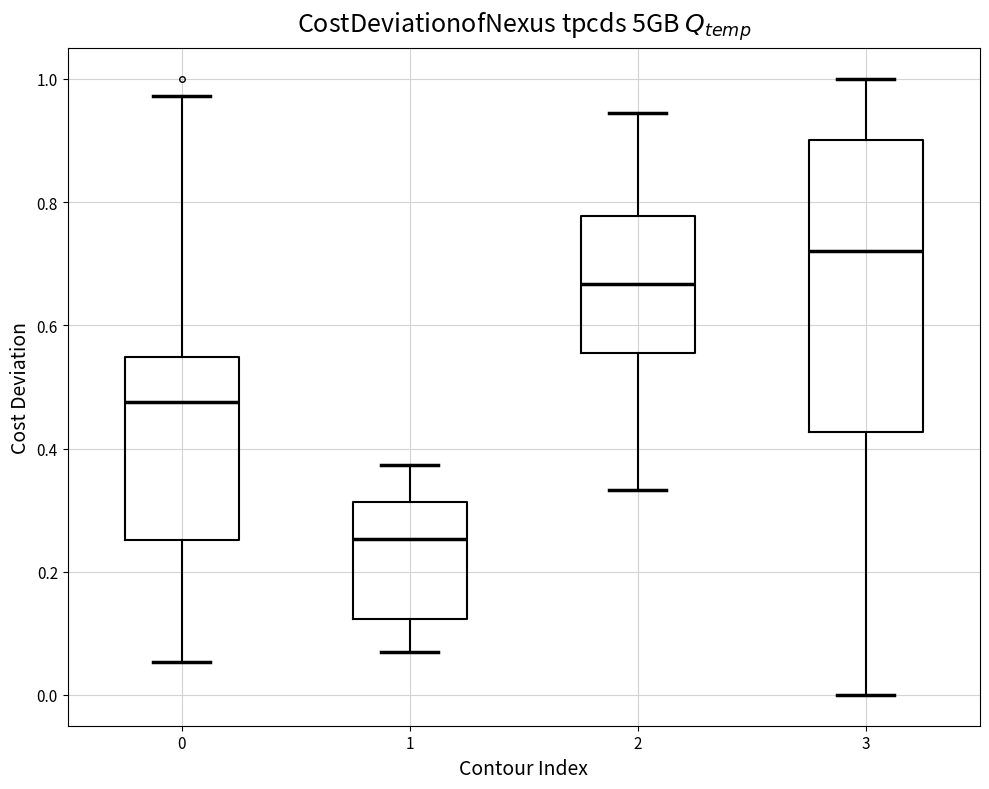

Which box's median line is the lowest?

1